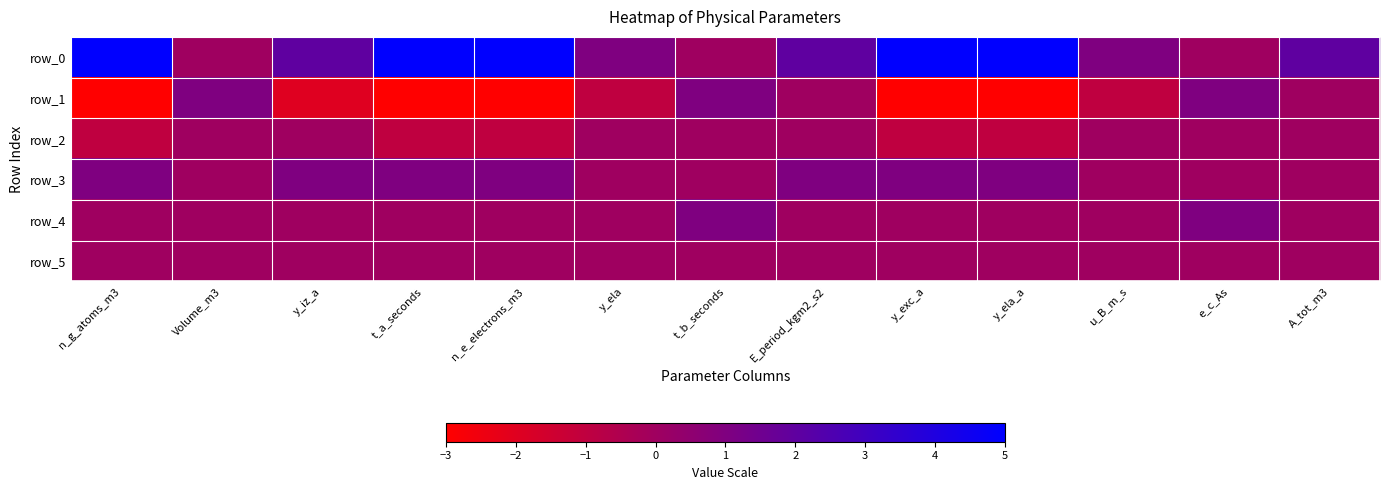

At how many categories does at least one series exceed -2?

13